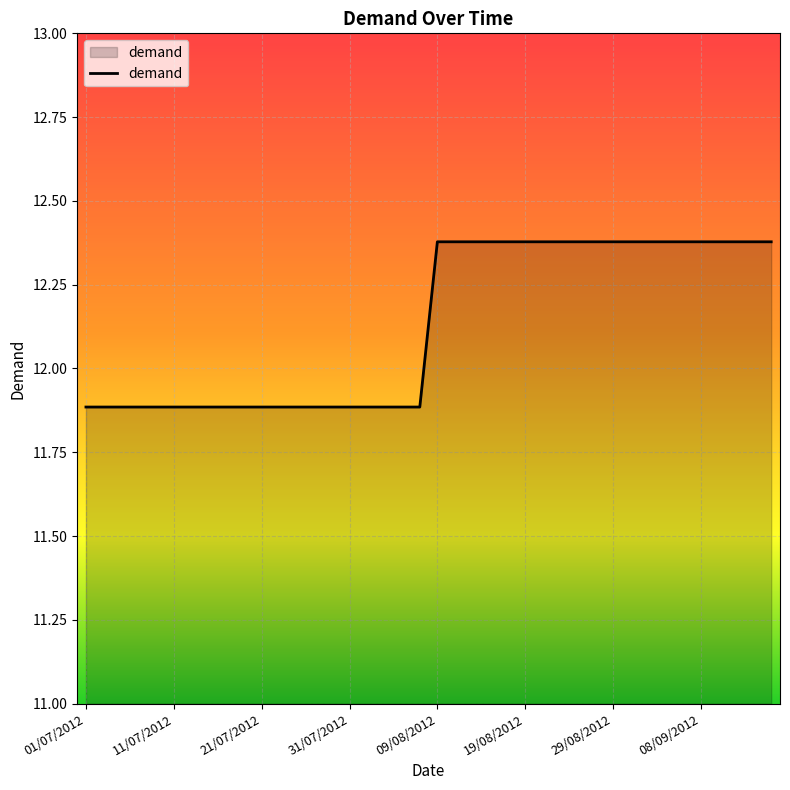

What is the difference between the maximum and minimum values?

0.5